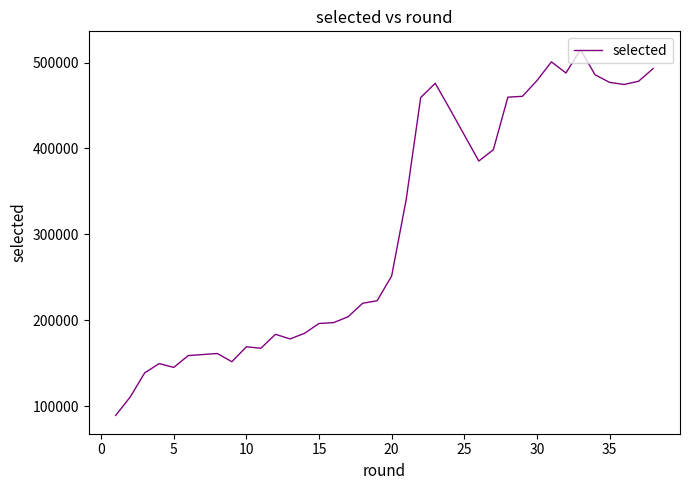

True or false: the data shows 168807 at 20.

False